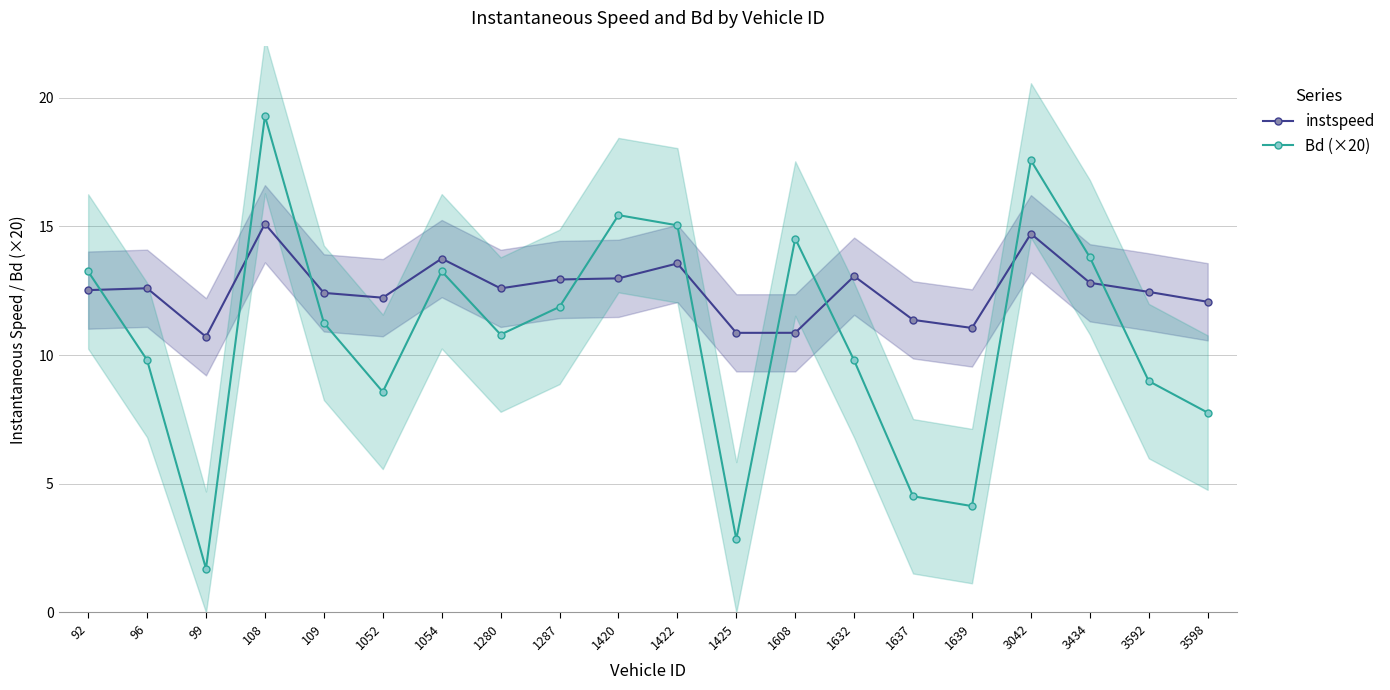

Where is the first local maximum for instspeed?

96